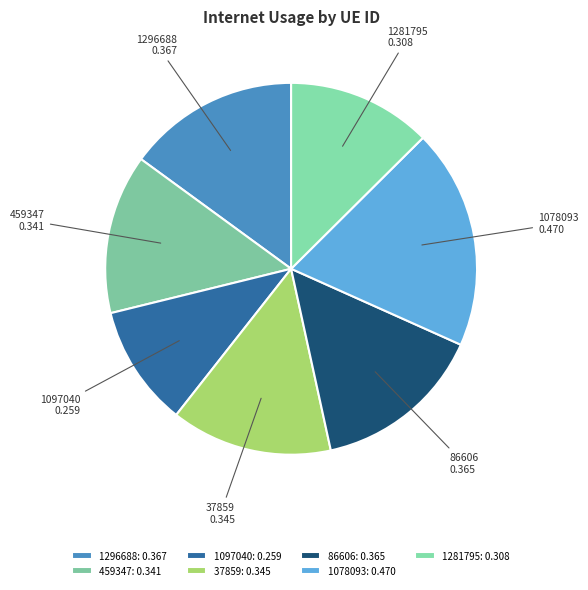

Between 1078093 and 1281795, which is larger?

1078093